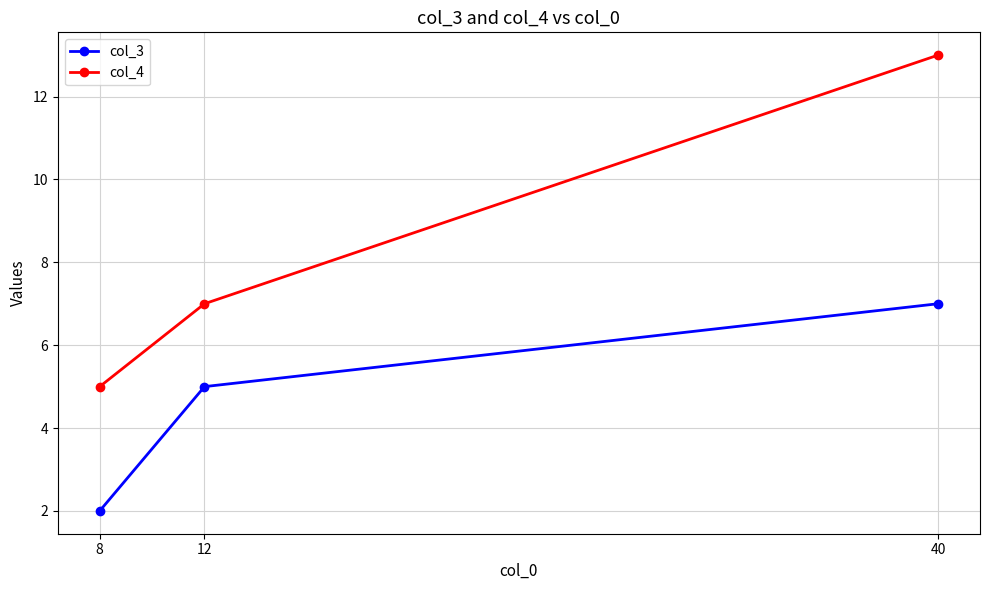

The col_4 series shows 1 at 8. True or false?

False